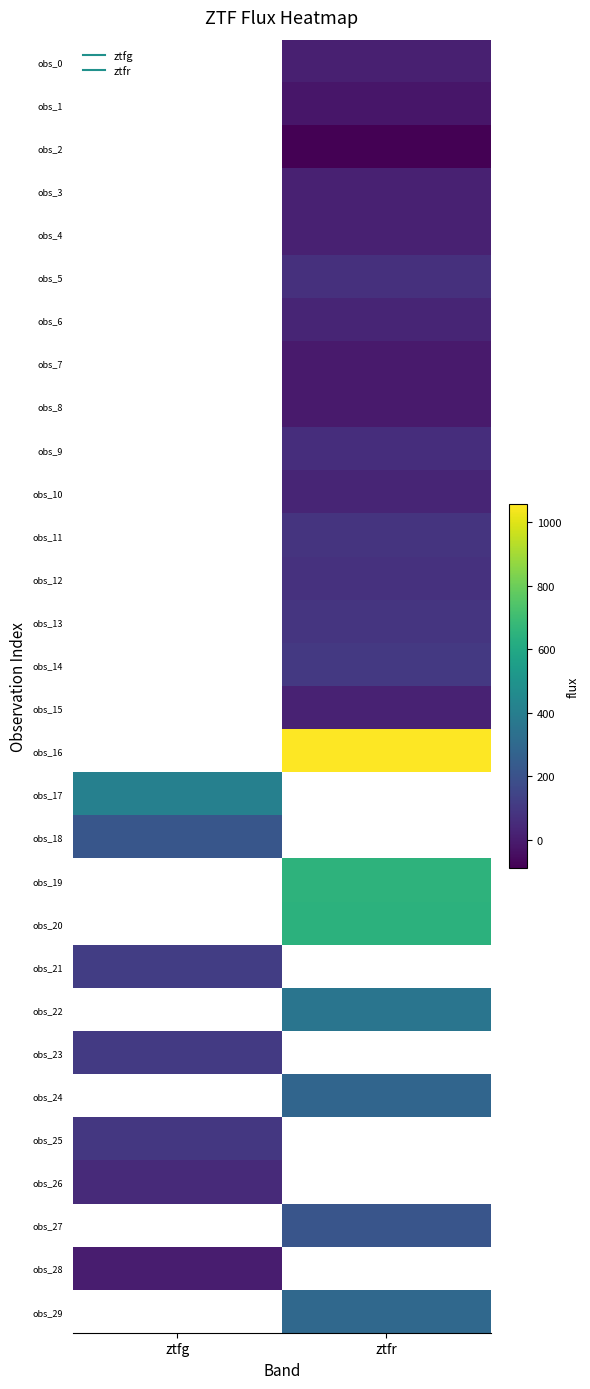

The obs_1 series shows -29.0 at ztfr. True or false?

False